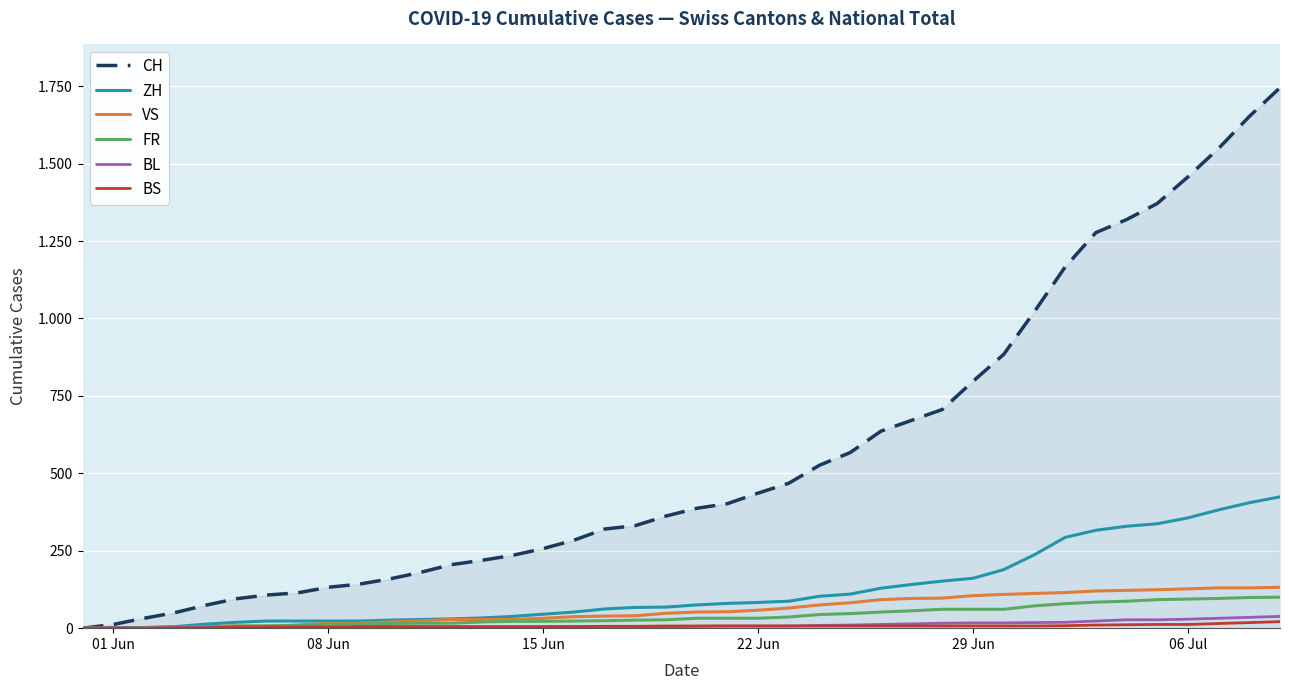

Which label corresponds to the smallest value in the chart?

01 Jun